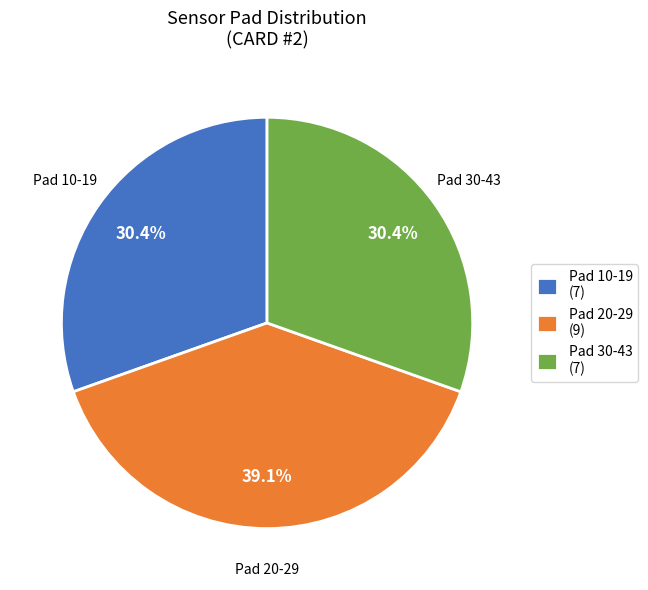

Count the number of slices in the pie.

3